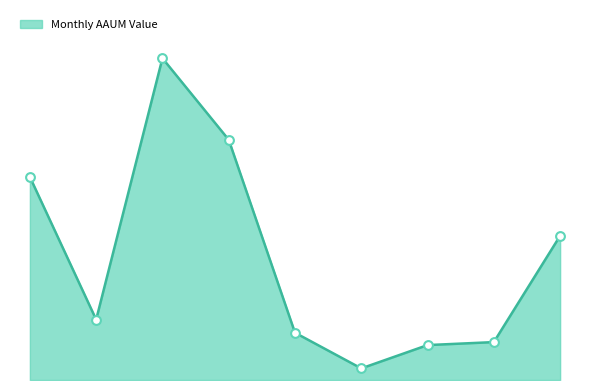

Does the chart have visible grid lines?

No